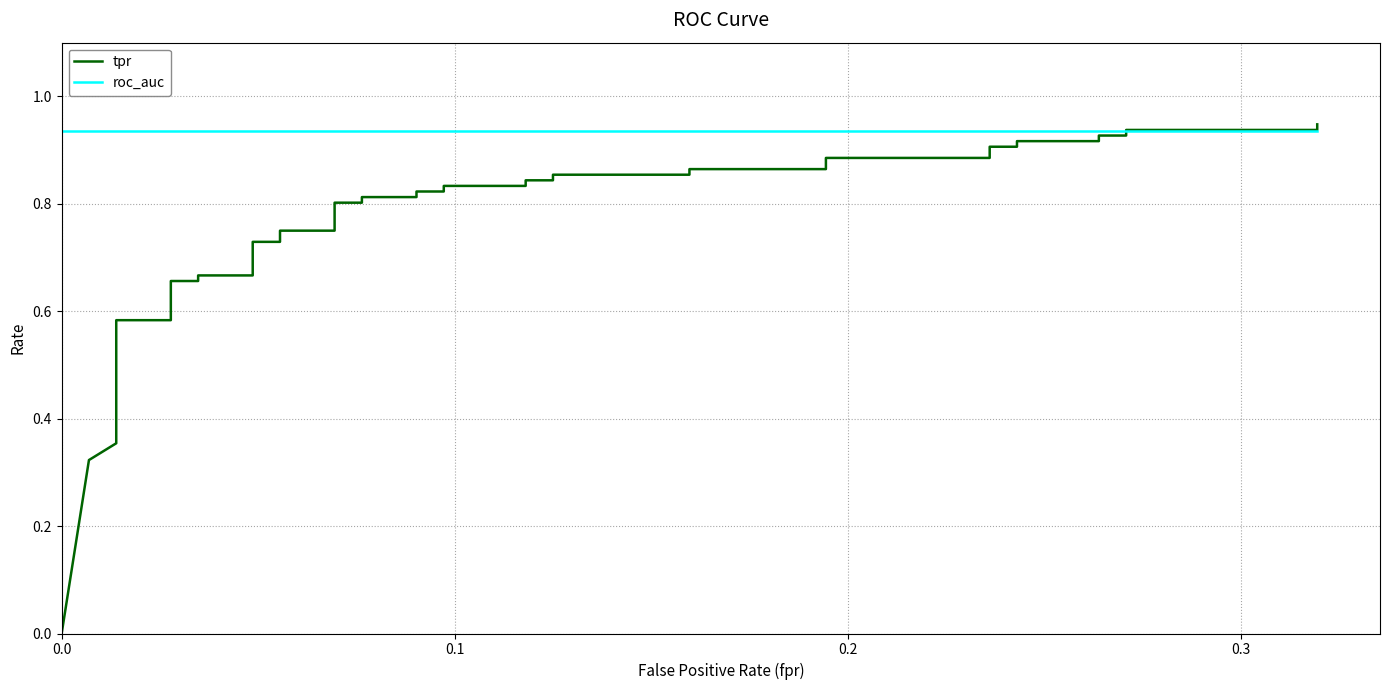

What is the maximum value shown in the chart?

0.9